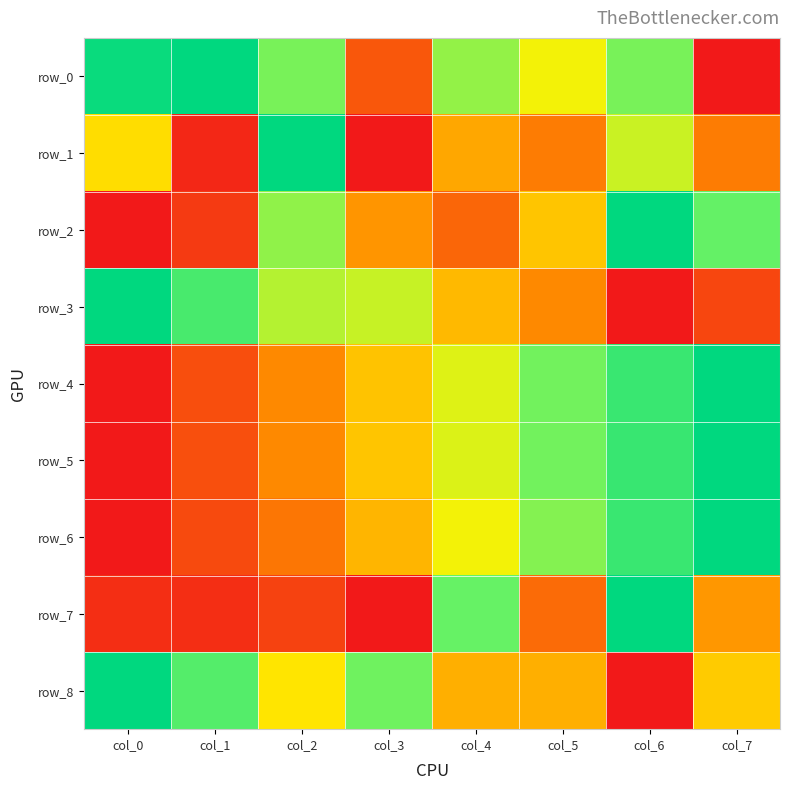

Is it true that row_6 equals 0.9 at col_6?

True